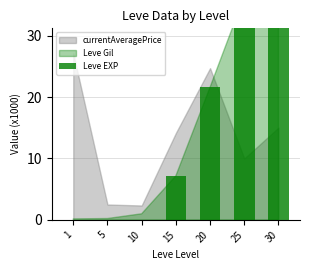

Where does the data first go above 7?

15